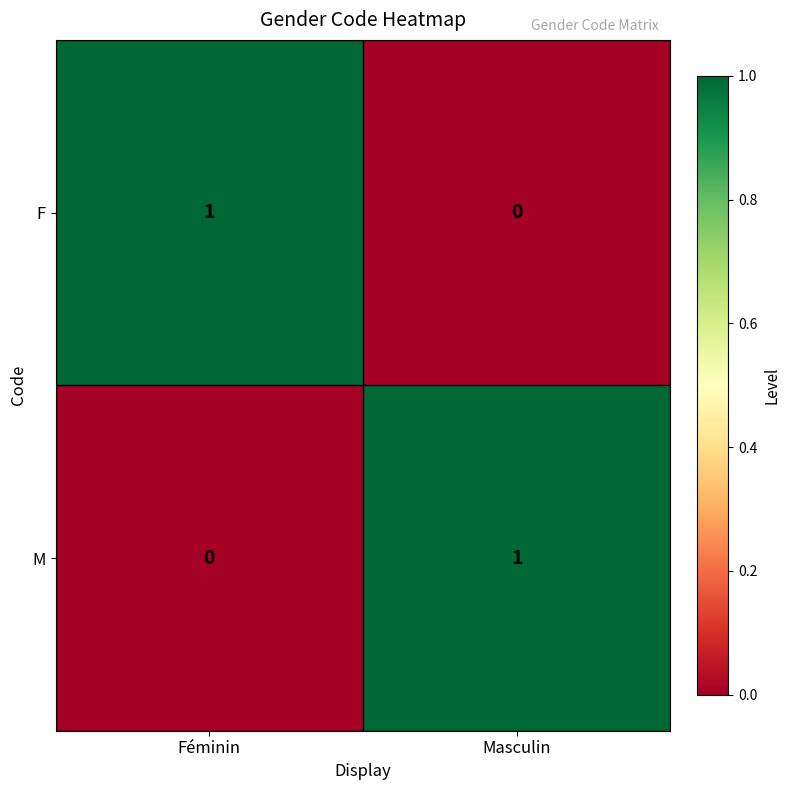

How many data points in F are less than 1?

1